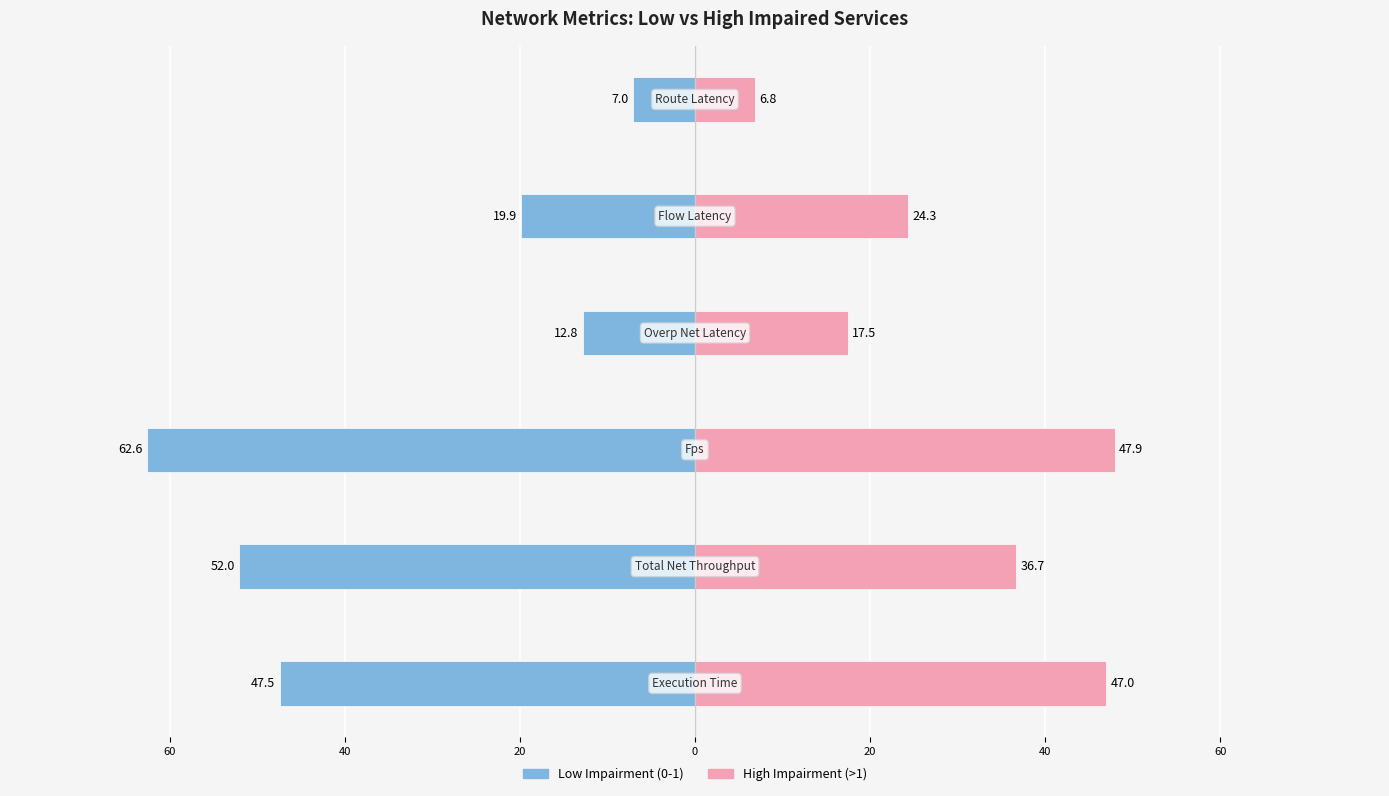

How many values in the Low Impairment (0-1) series are below -19?

4